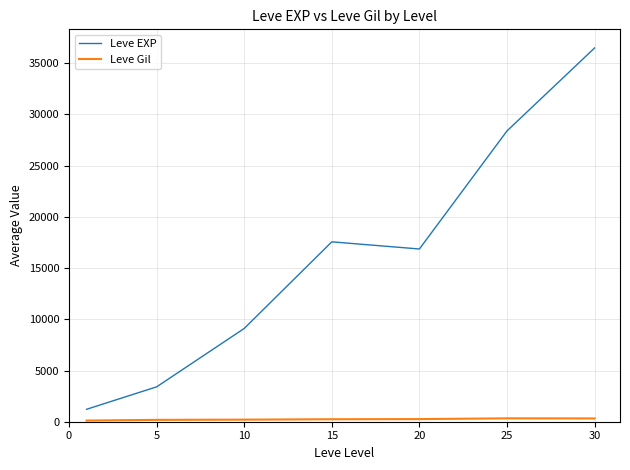

Which series has the largest total across all categories?

Leve EXP